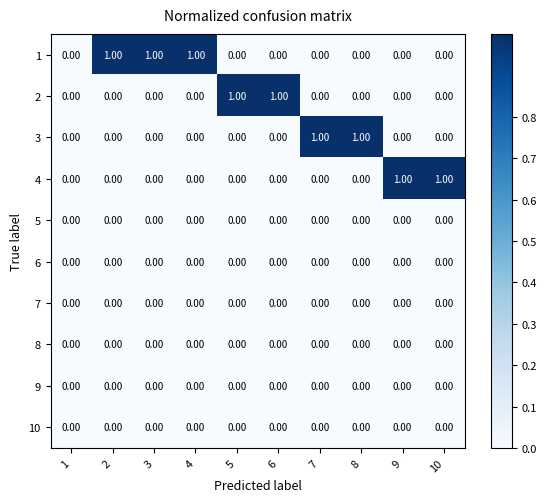

Rank the series at 4 from highest to lowest value.

1, 2, 3, 4, 5, 6, 7, 8, 9, 10